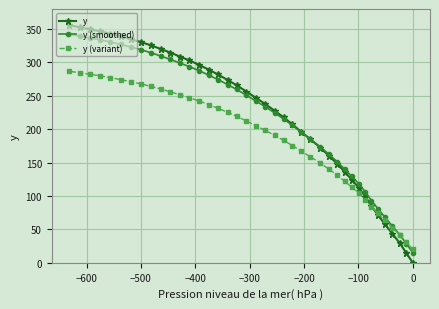

What is the value of the y (smoothed) point at the 17th from the left?

266.9